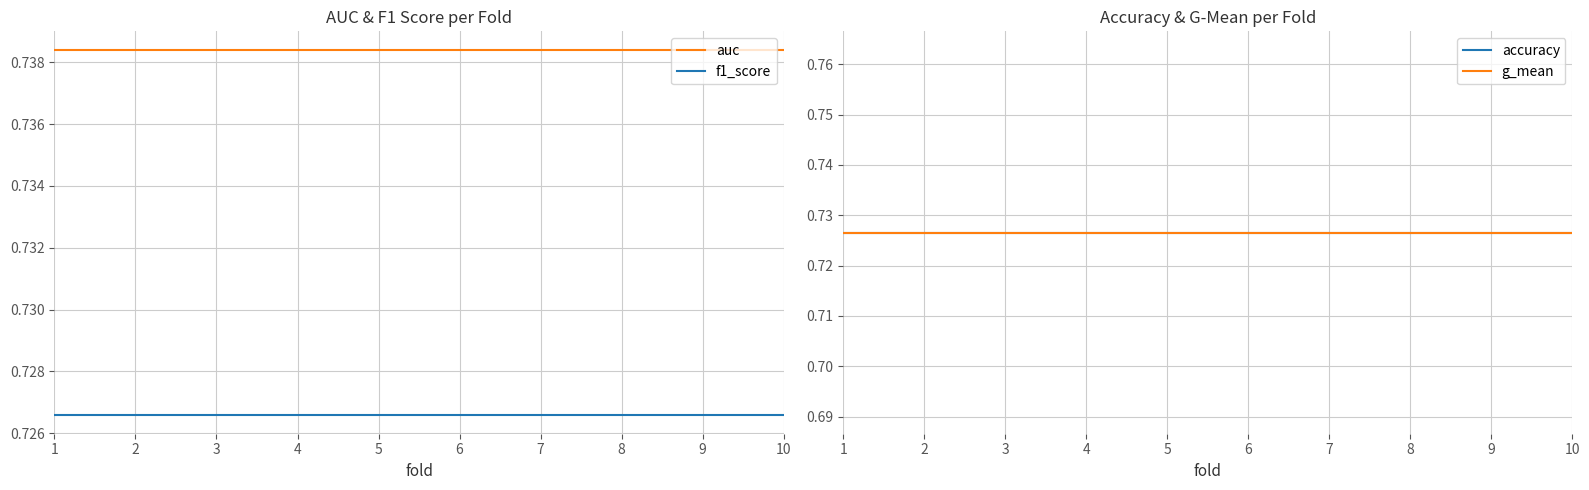

What is the minimum value shown in the chart?

0.7